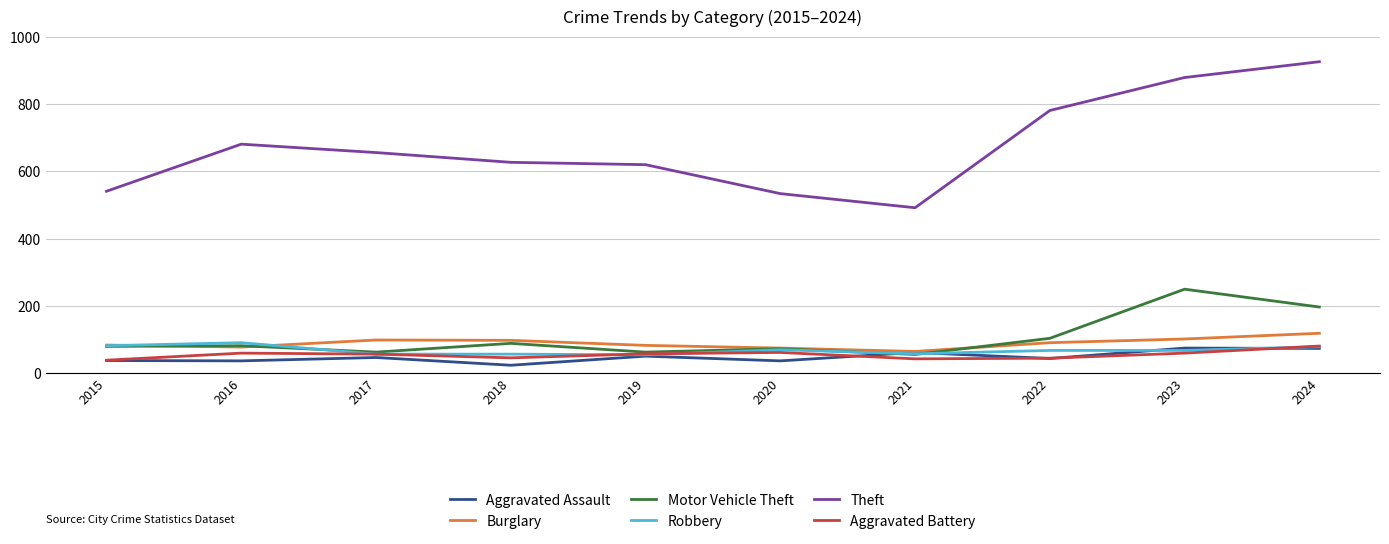

What is the highest value of the Burglary series?

119